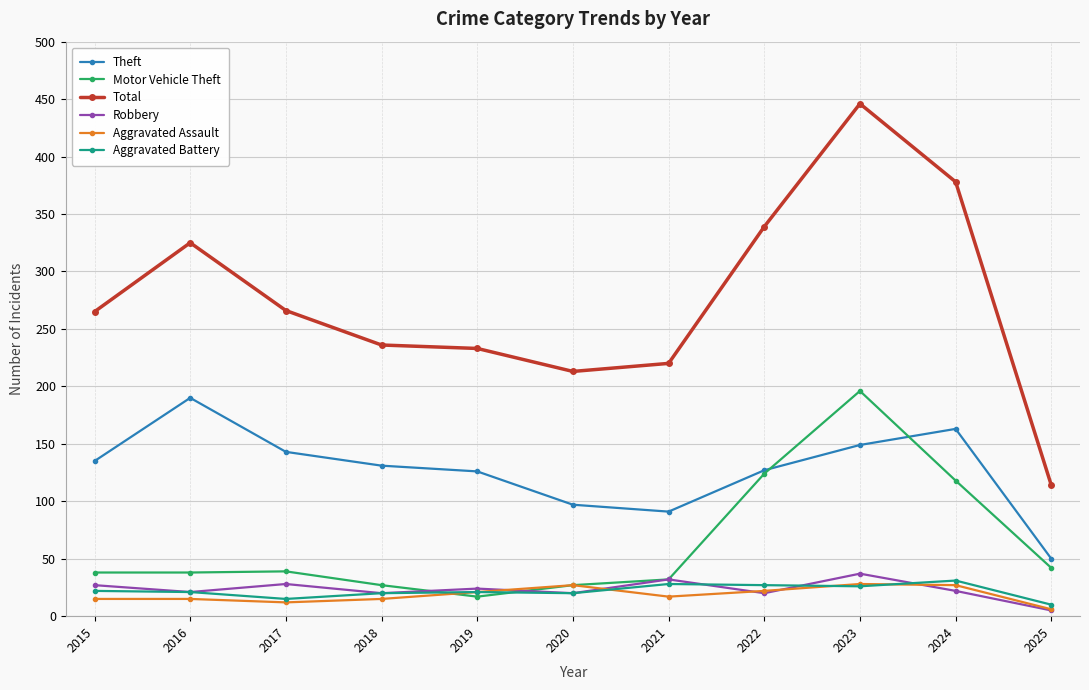

Read the Aggravated Battery value at 2018.

20